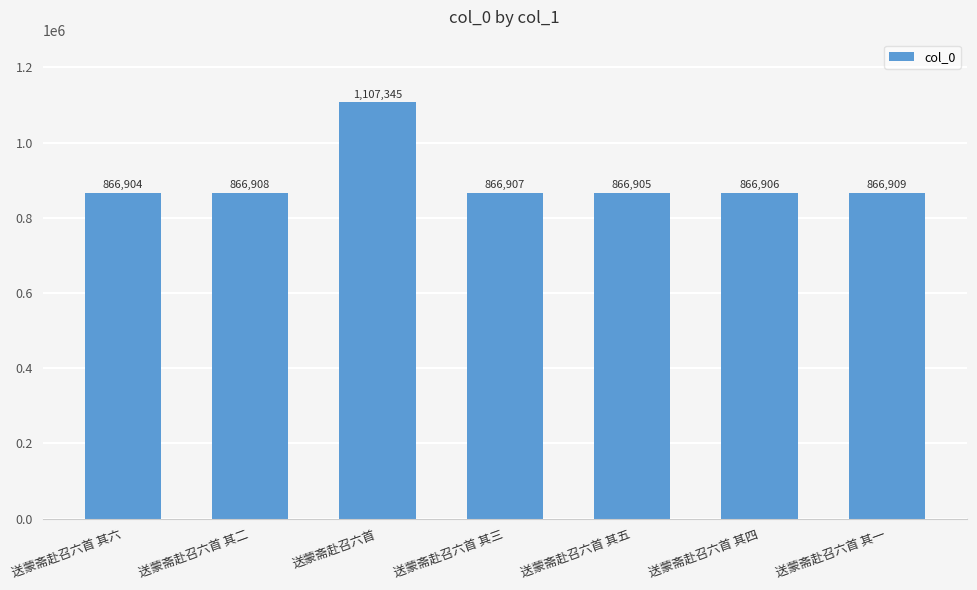

What is the change in value from 送蒙斋赴召六首 其六 to 送蒙斋赴召六首 其四?

+2